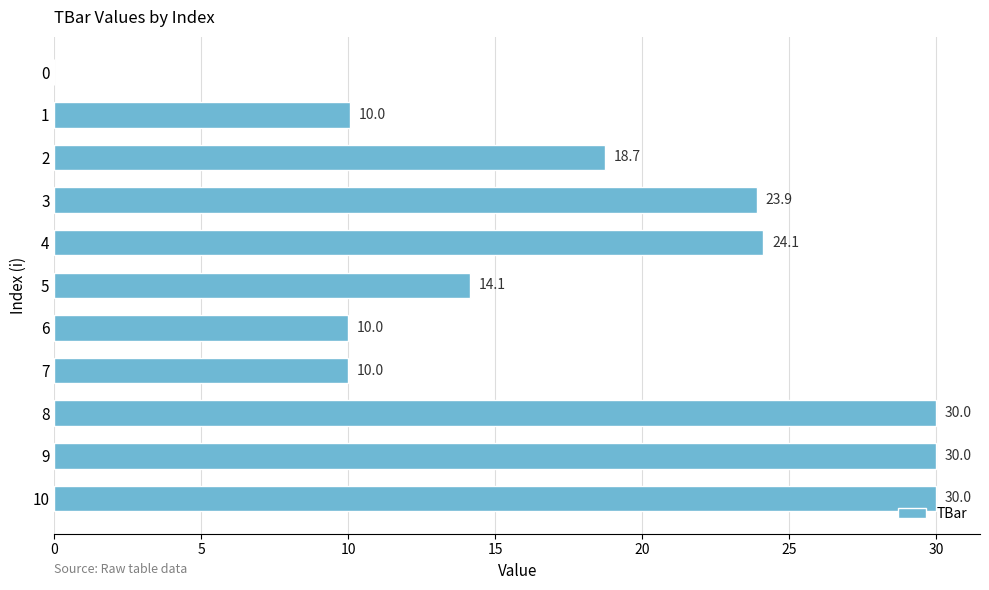

Are the bars horizontal?

Yes